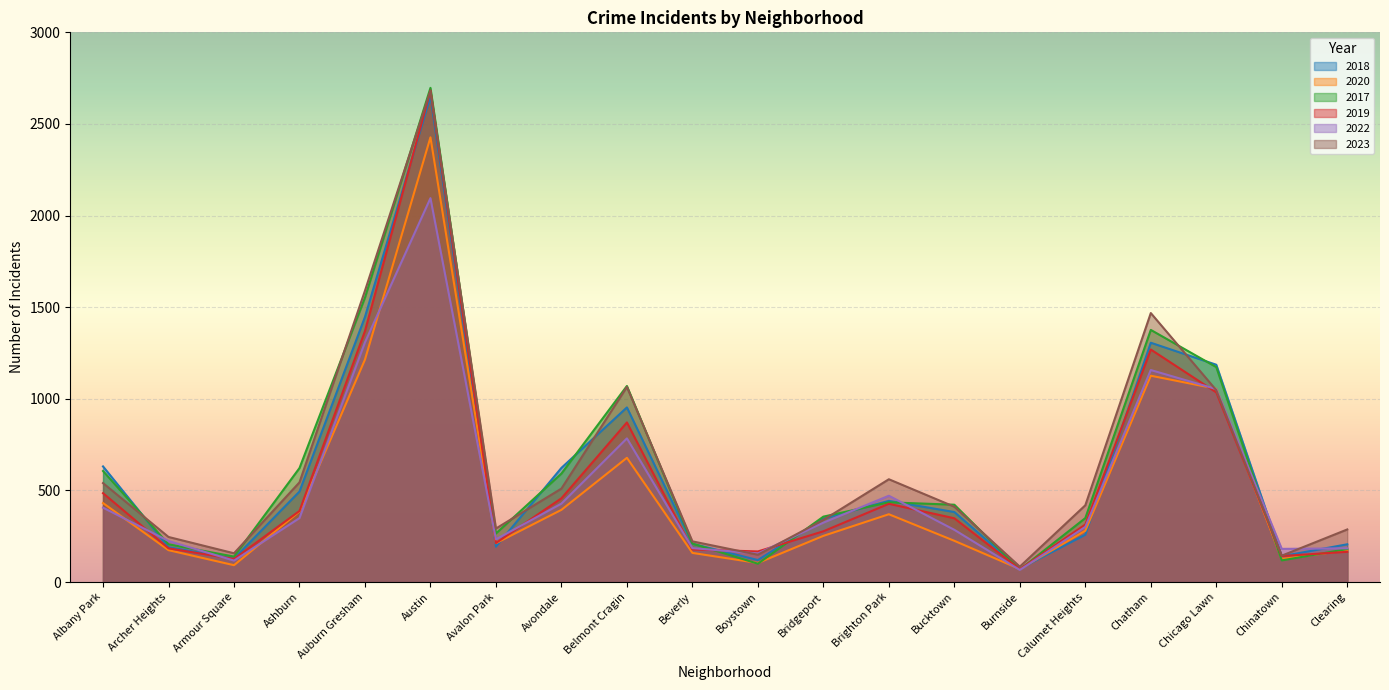

What are all the series names shown in the legend?

2018, 2020, 2017, 2019, 2022, 2023